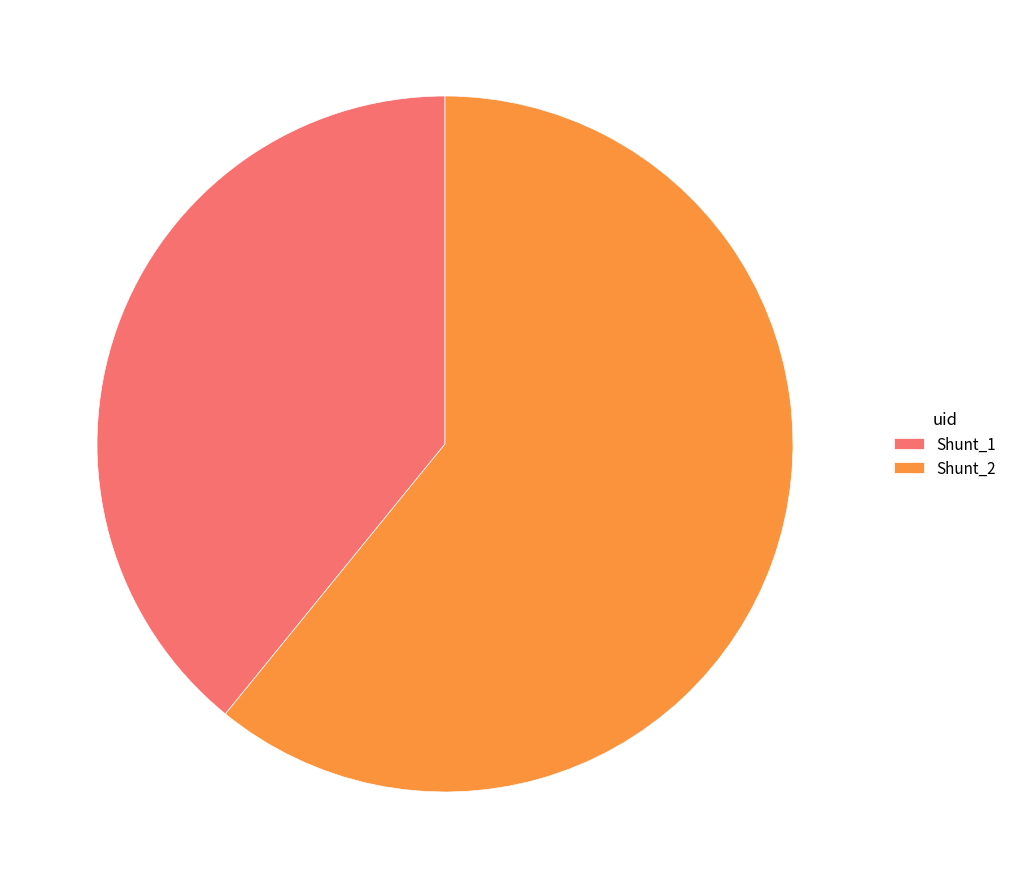

Do Shunt_2 and Shunt_1 together represent more than half of the pie?

Yes